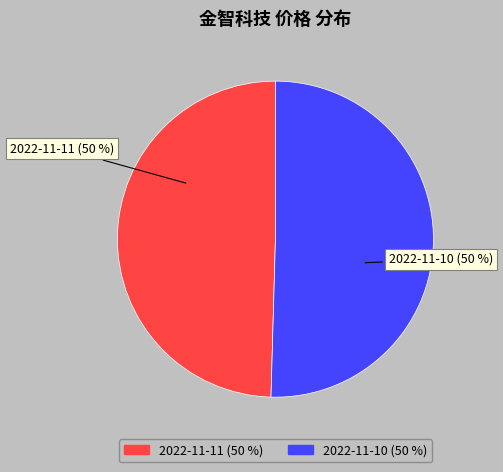

To the nearest percent, what is the average slice percentage?

50%